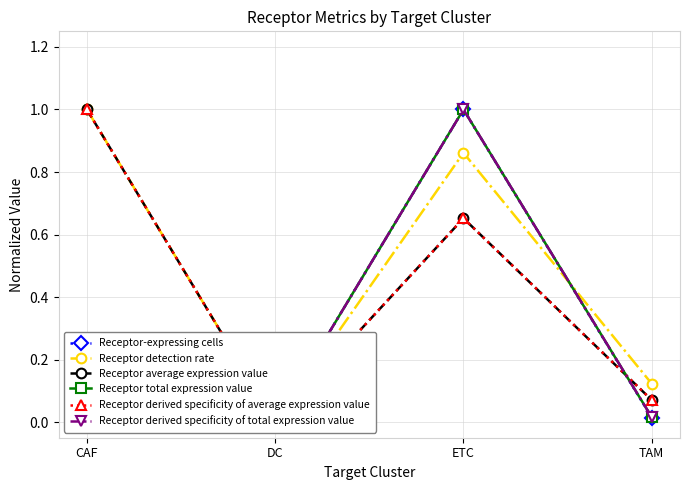

How many Receptor detection rate values are between 0 and 1?

4